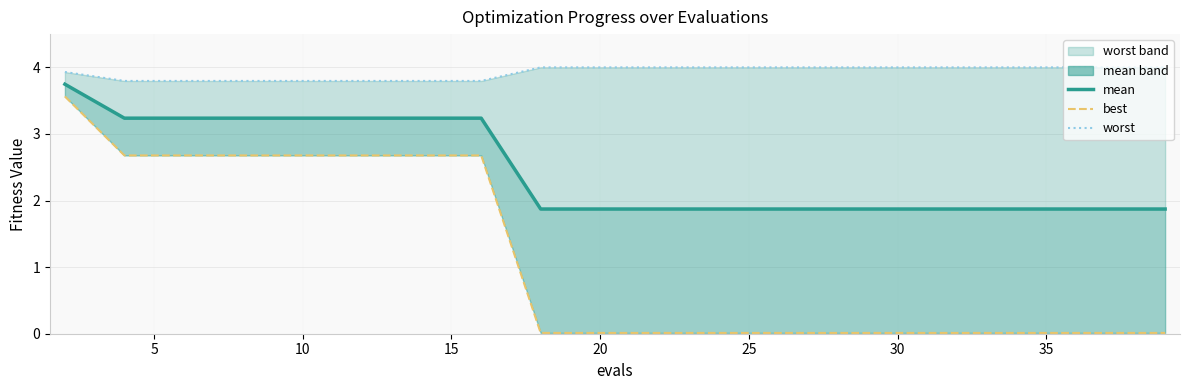

What is the sum of all mean values?

48.9